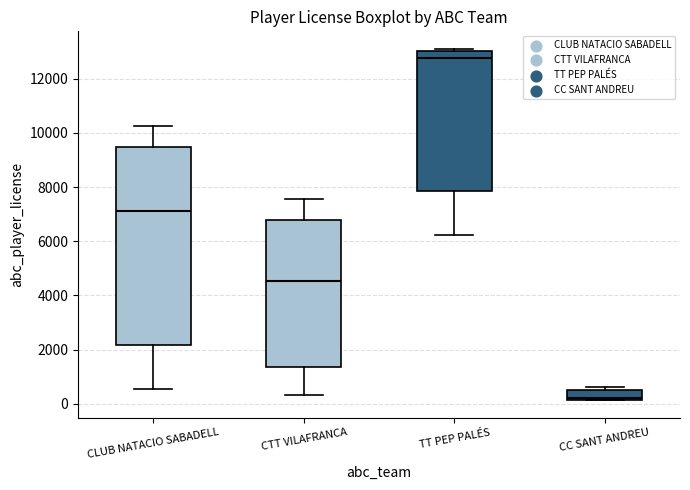

Where does the lower whisker of the box for TT PEP PALÉS end on the y-axis? The values are not printed on the chart, so give them approximately, as read against the axis.

6200